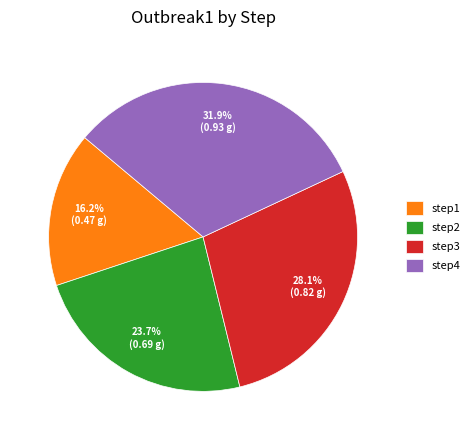

How many segments does this pie chart have?

4